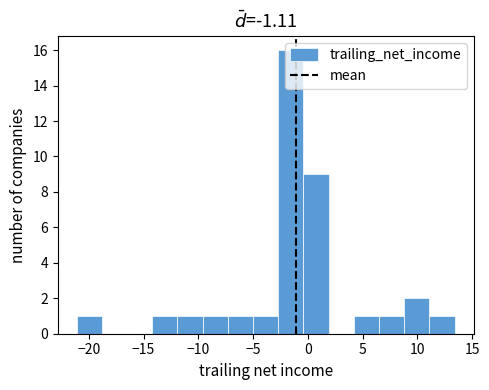

Reading left to right, list every bar in this chart as the range it spans on the x-axis followed by its height. Neither the bar edges nor the heights are printed on the chart, so give them approximately, as read against the axes.

-21.1 to -18.8: 1
-18.8 to -16.5: 0
-16.5 to -14.2: 0
-14.2 to -11.9: 1
-11.9 to -9.6: 1
-9.6 to -7.3: 1
-7.3 to -5.0: 1
-5.0 to -2.7: 1
-2.7 to -0.4: 16
-0.4 to 1.9: 9
1.9 to 4.2: 0
4.2 to 6.5: 1
6.5 to 8.8: 1
8.8 to 11.1: 2
11.1 to 13.4: 1